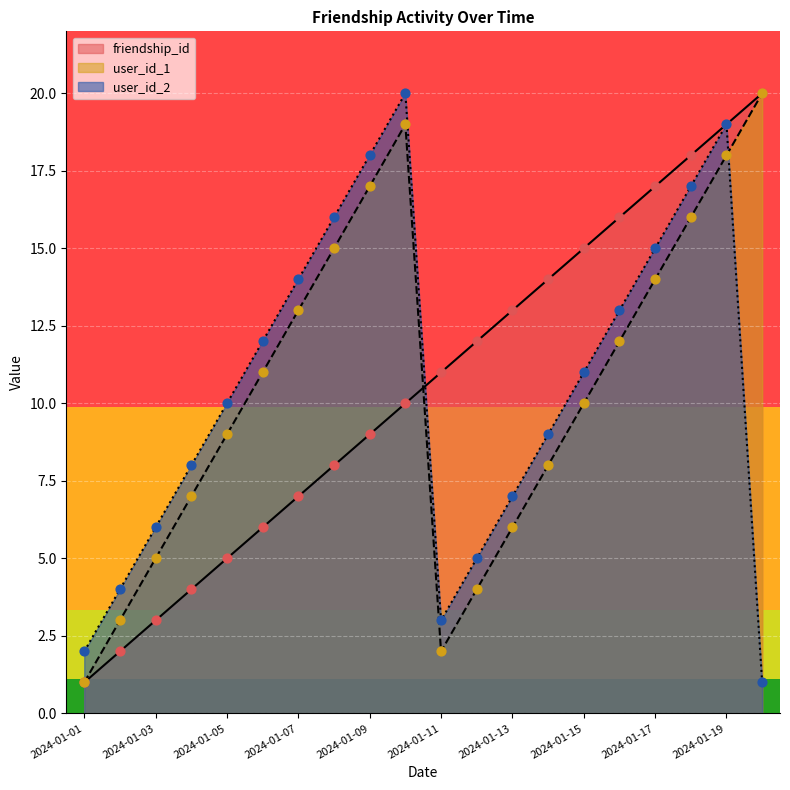

Which series has the largest total across all categories?

friendship_id